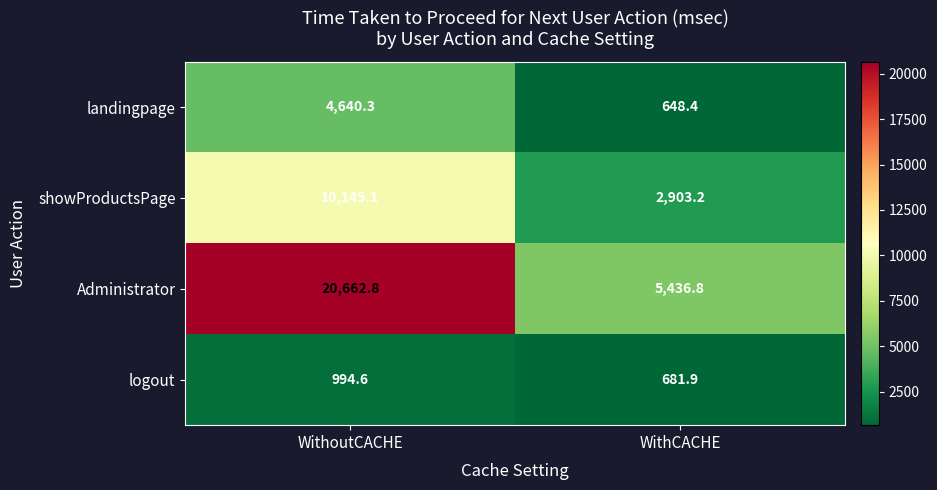

What is the total value across all series at WithoutCACHE?

36442.8